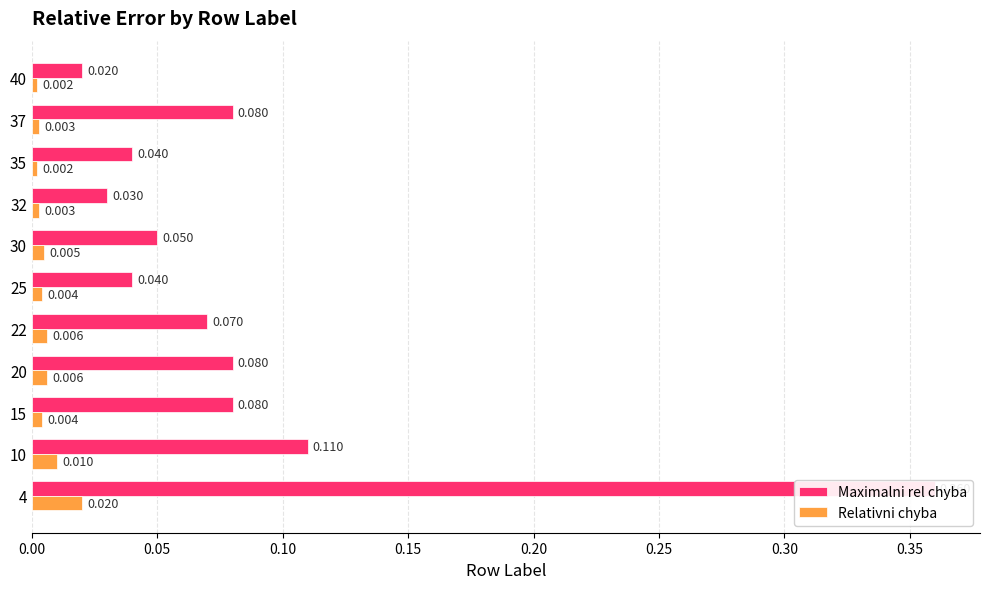

What is the sum of all Maximalni rel chyba values?

1.0